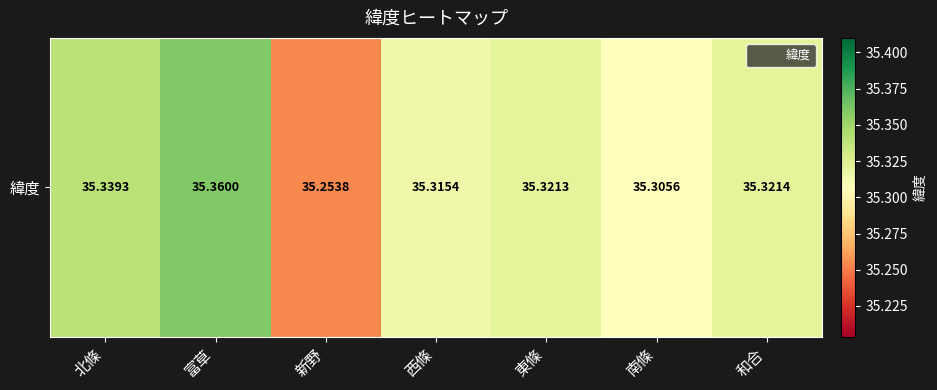

The value at 新野 is 12.7. True or false?

False